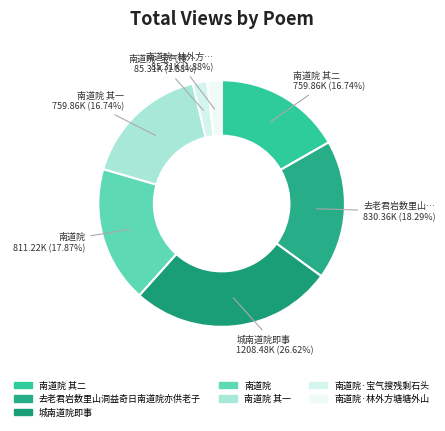

Rank the categories by value from lowest to highest.

南道院·宝气搜残剩石头, 南道院·林外方塘塘外山, 南道院 其一, 南道院 其二, 南道院, 去老君岩数里山洞益奇日南道院亦供老子, 城南道院即事